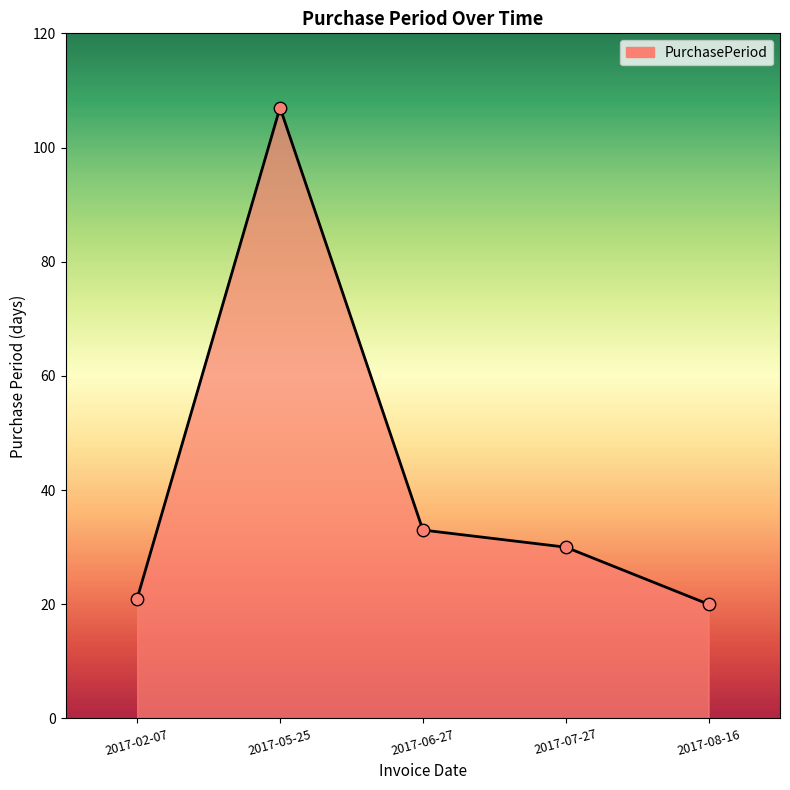

Between 2017-05-25 and 2017-02-07, which is larger?

2017-05-25